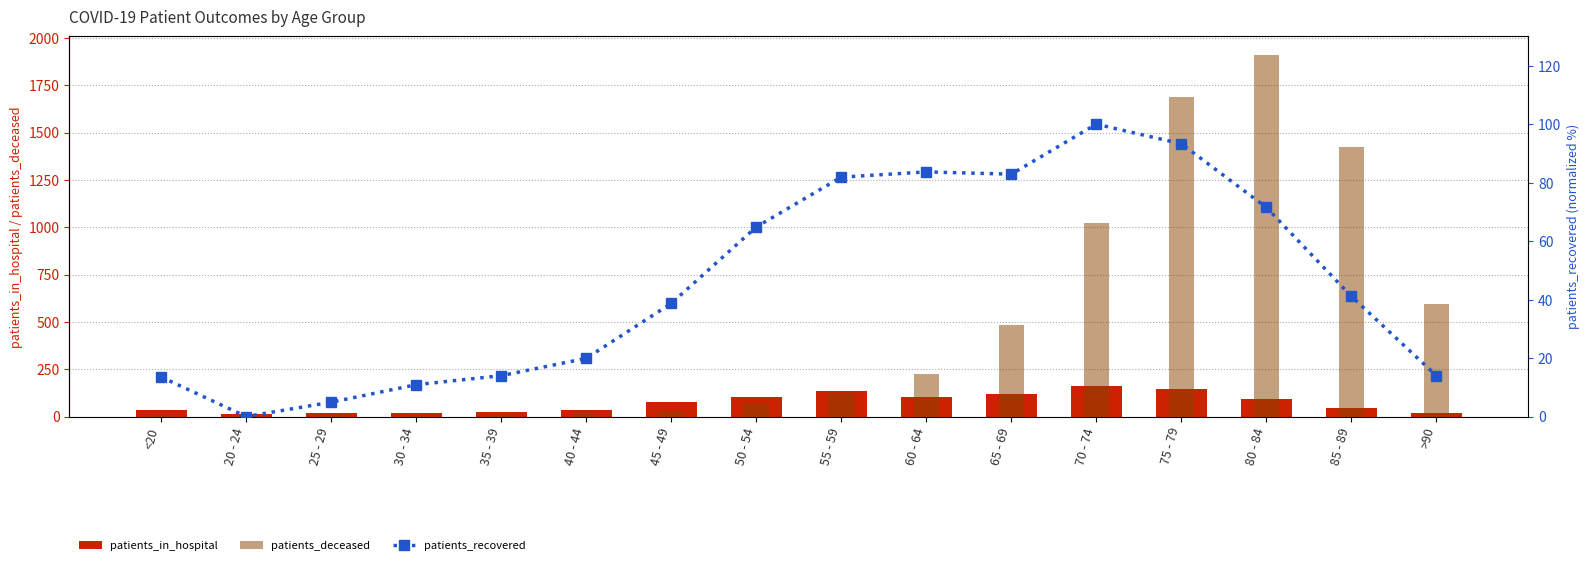

The value of patients_recovered at 70 - 74 is 100.0. True or false?

True